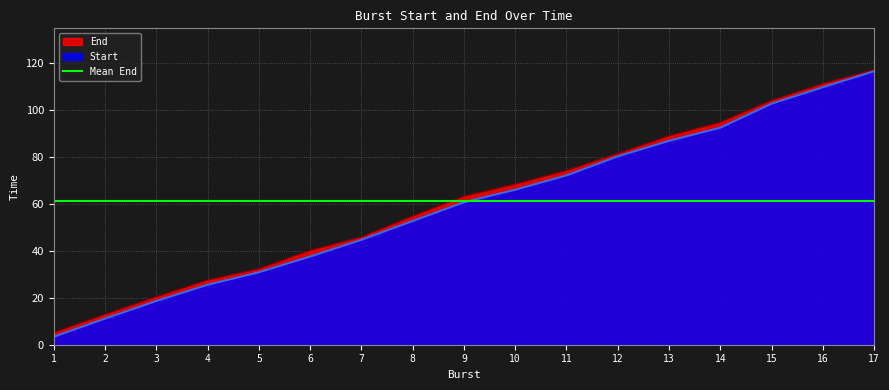

What is the difference between the maximum and minimum values in the End series?

111.8